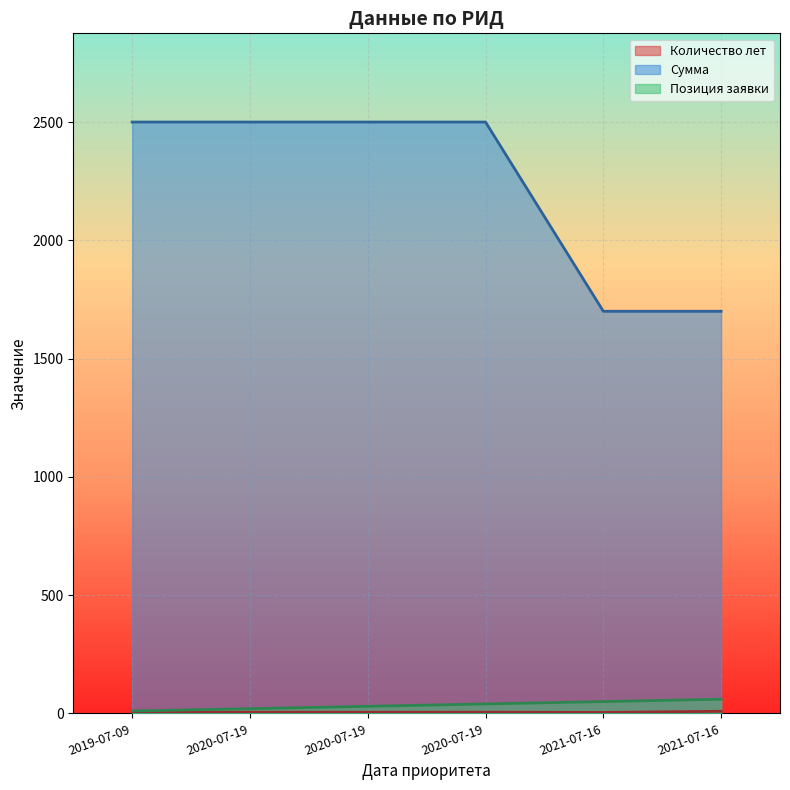

How many lines are shown in the chart?

3